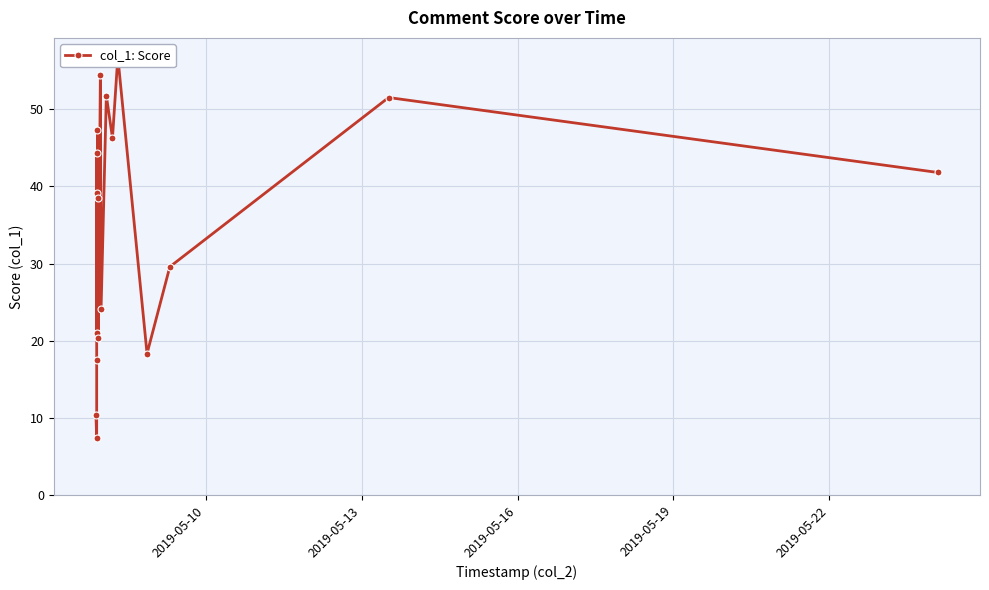

Reading left to right, extract all data points from this chart.

10.4	7.5	17.5	44.4	39.2	21.0	47.4	38.5	20.4	54.4	24.1	51.8	46.3	56.8	18.3	29.6	51.5	41.8